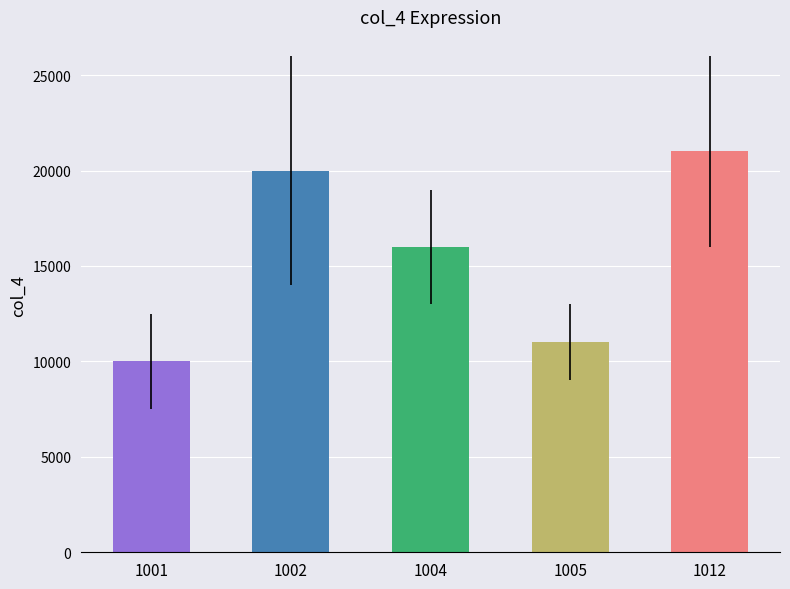

Reading left to right, what are all the values shown in this chart?

1001=10000	1002=20000	1004=16000	1005=11000	1012=21000